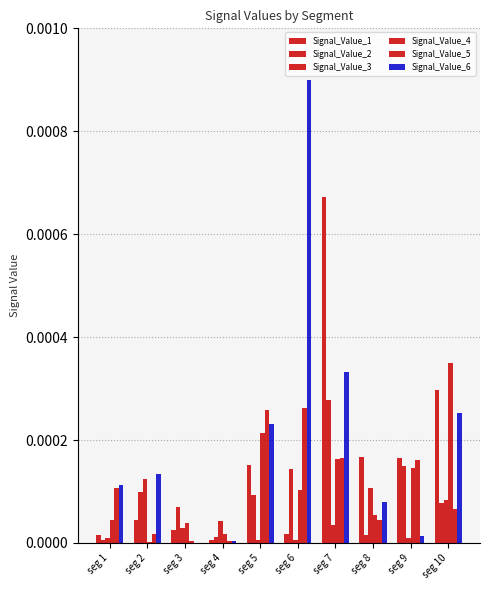

At which category does the chart reach its peak across all series?

seg 6